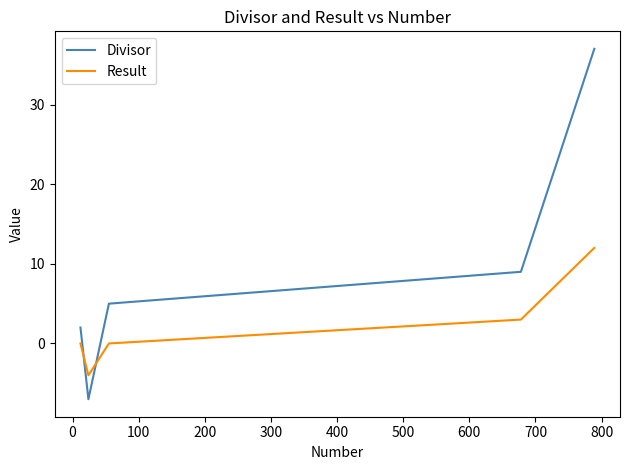

What is the average value of the Divisor series?

9